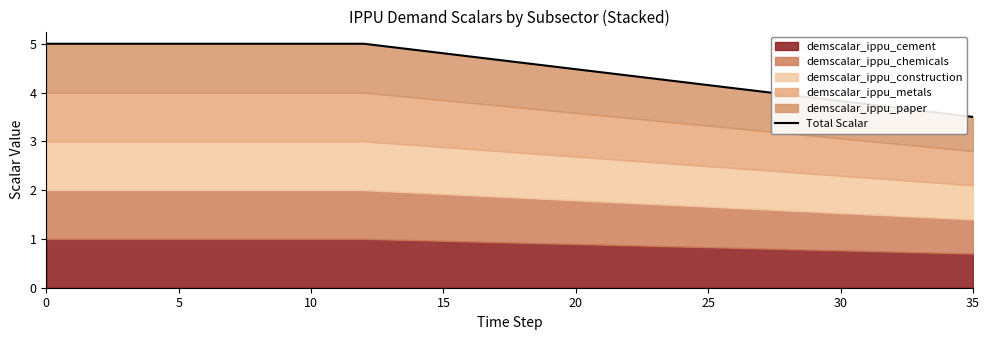

What is the average value?

4.5